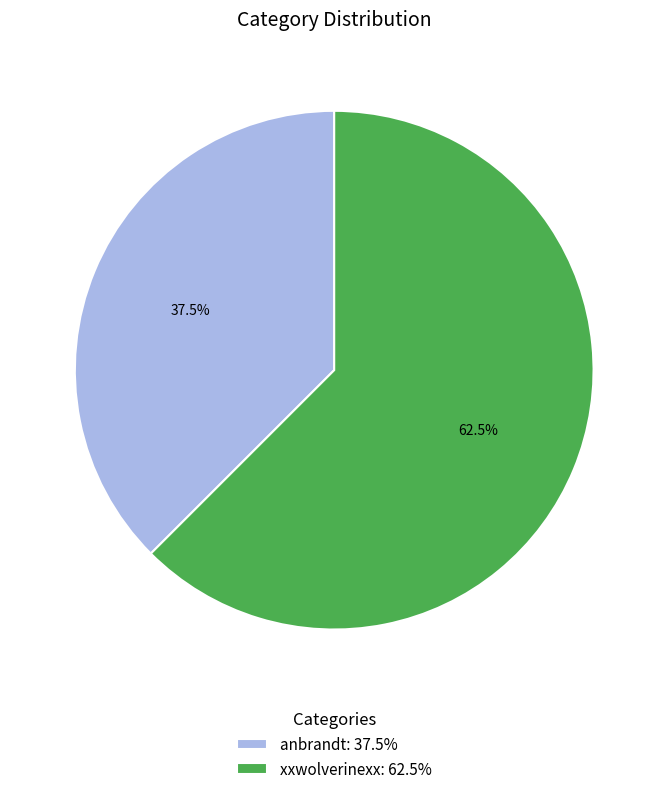

What is the majority slice?

xxwolverinexx